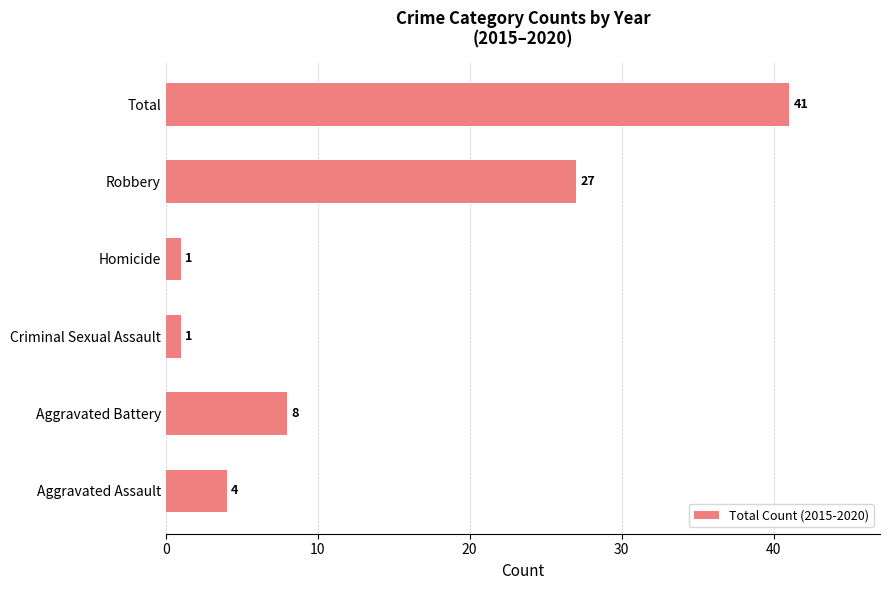

How many bars are there in total?

6